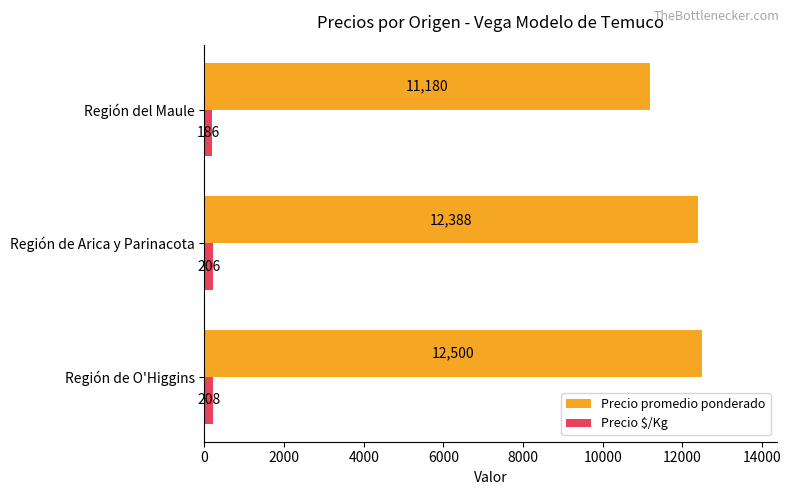

True or false: Precio $/Kg has a value of 208 at Región de O'Higgins.

True